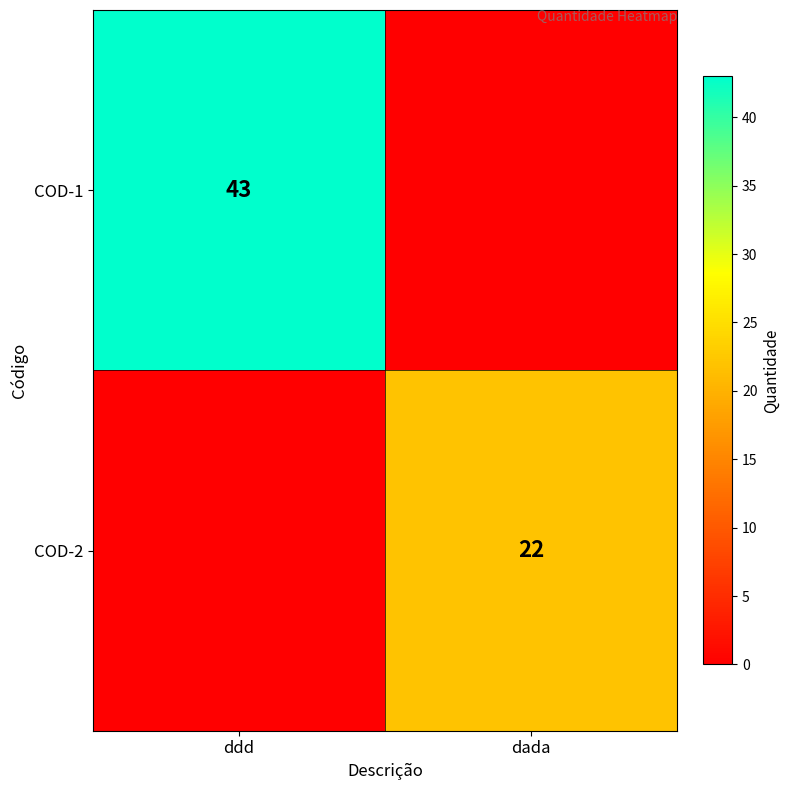

The value of COD-2 at dada is 5. True or false?

False